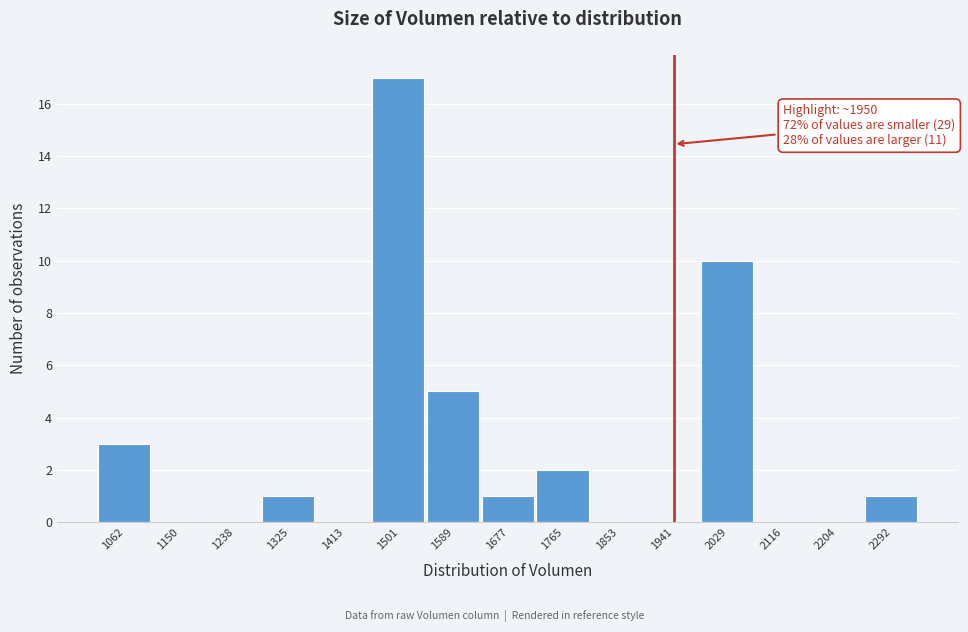

Reading left to right, extract all data points from this chart.

1062=3	1150=0	1238=0	1325=1	1413=0	1501=17	1589=5	1677=1	1765=2	1853=0	1941=0	2029=10	2116=0	2204=0	2292=1